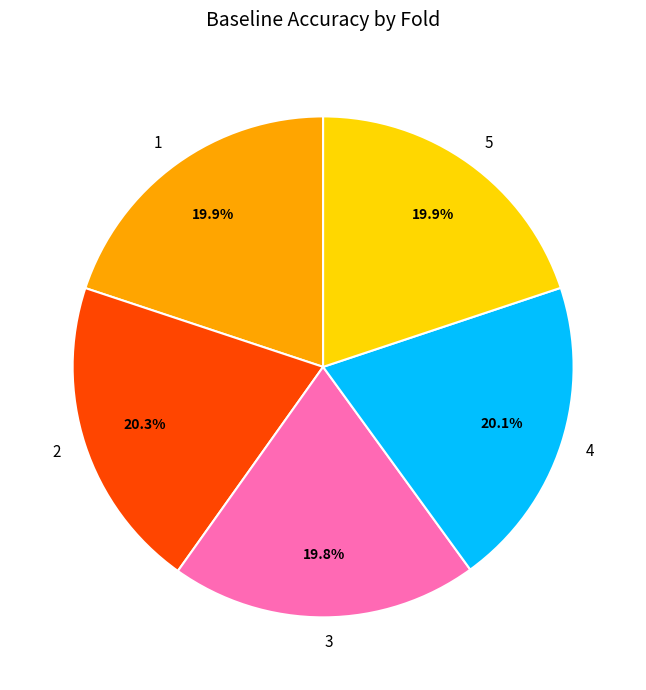

What portion of the pie excludes 5?

80.1%